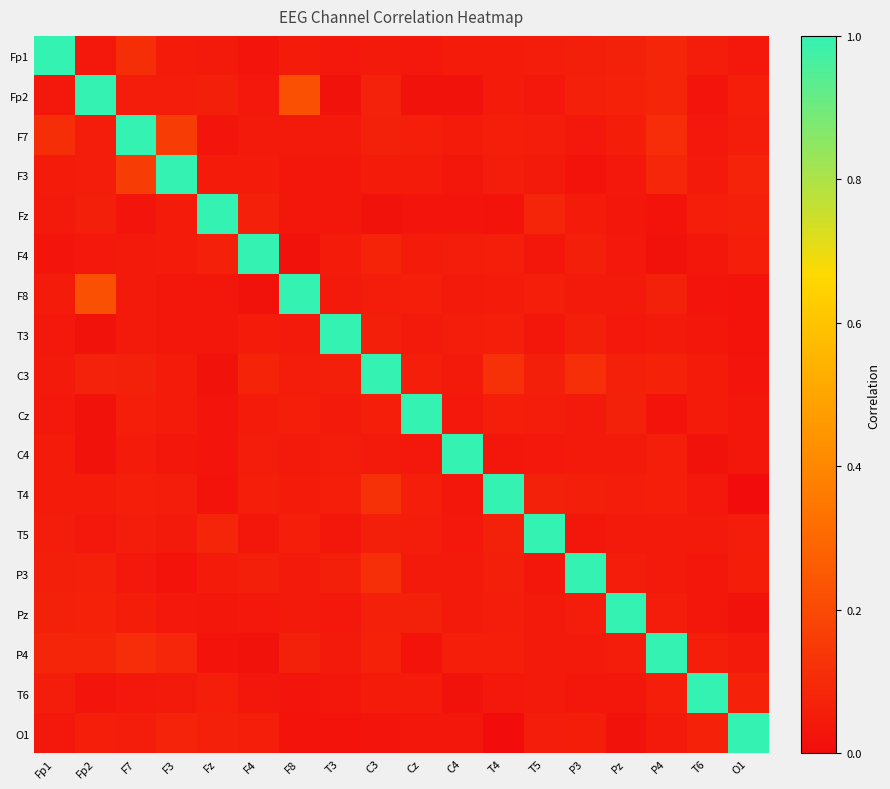

At which category is the sum across all series the highest?

C3